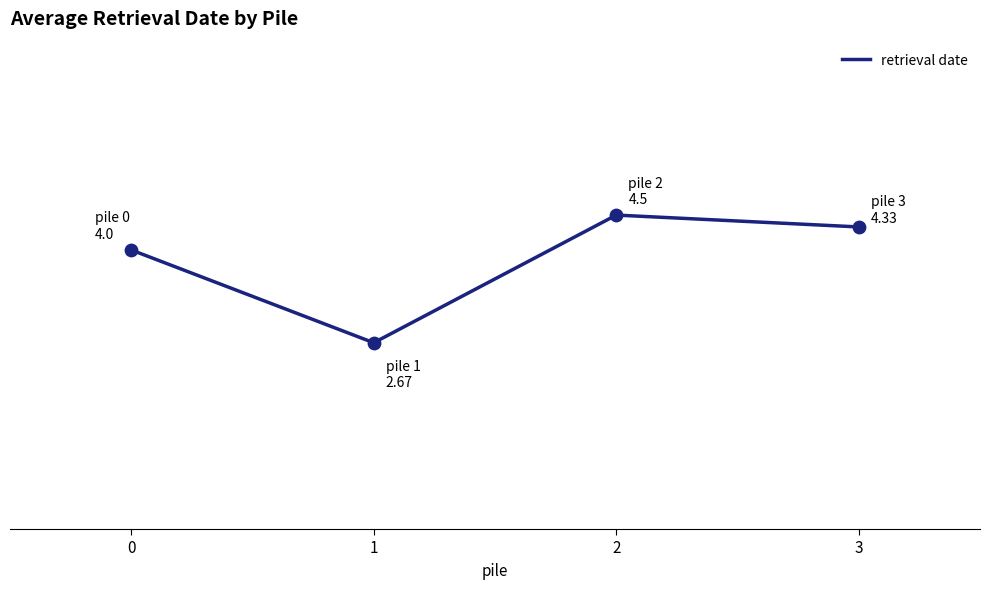

What is the ratio of the value at 1 to the value at 0?

0.7